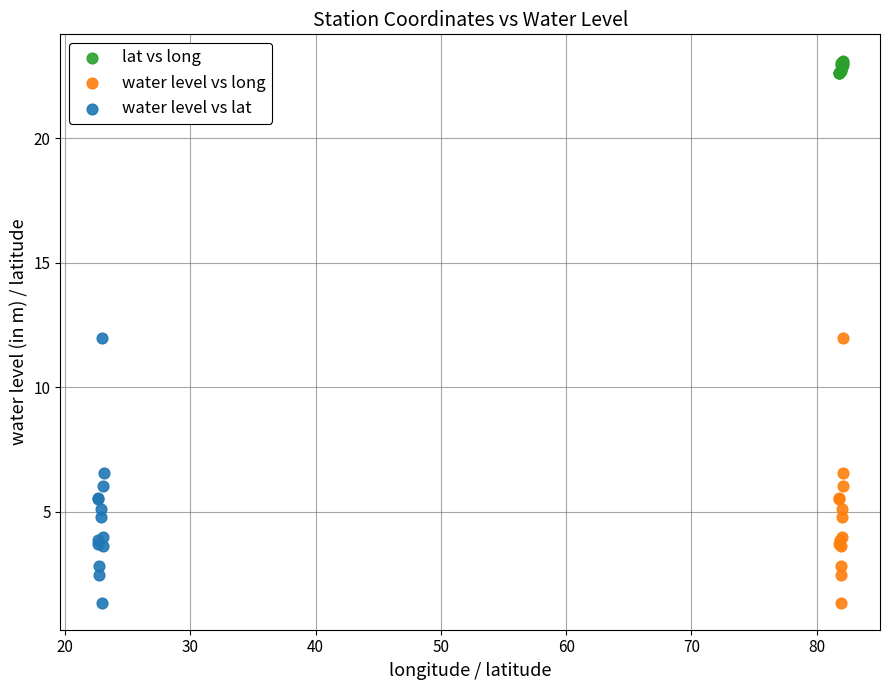

Which series reaches the maximum Y coordinate?

lat vs long